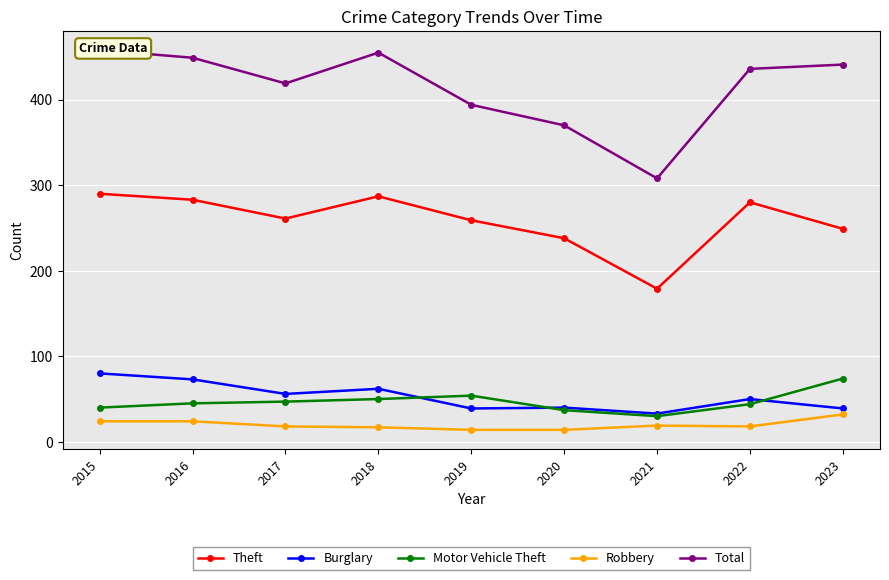

True or false: Robbery and Total cross at least once.

False